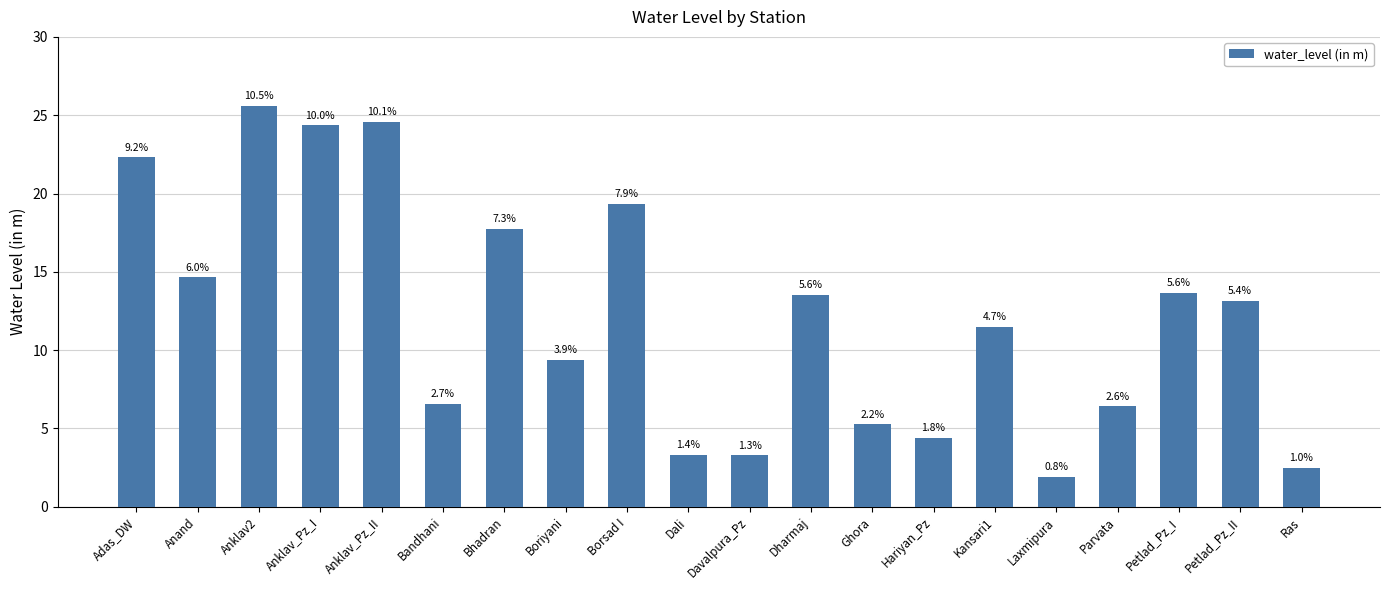

The chart shows a value of 4.4 at Hariyan_Pz. True or false?

True